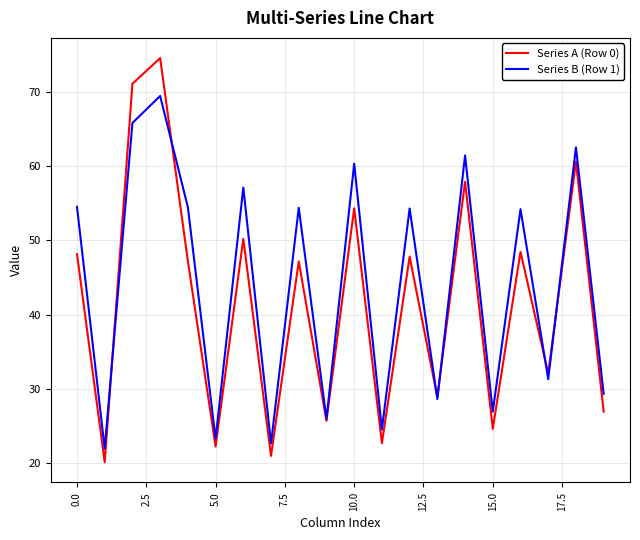

Which series has the widest spread of values?

Series A (Row 0)